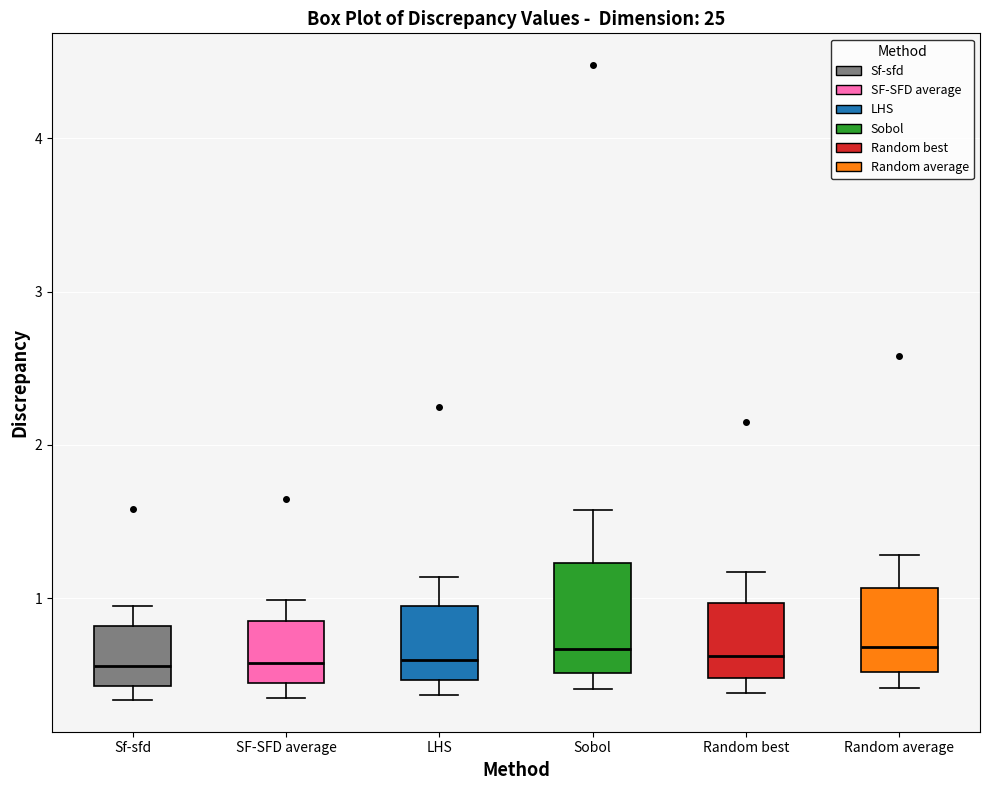

Reading left to right, transcribe this box plot: for each box, give where its median line is, the range the box spans, and where its two whiskers end, as read against the y-axis. The values are not printed on the chart, so give them approximately, as read against the axis.

Sf-sfd: median 0.6, box 0.4 to 0.8, whiskers 0.3 to 0.9
SF-SFD average: median 0.6, box 0.4 to 0.9, whiskers 0.4 (just below the box's lower edge) to 1.0
LHS: median 0.6, box 0.5 to 0.9, whiskers 0.4 to 1.1
Sobol: median 0.7, box 0.5 to 1.2, whiskers 0.4 to 1.6
Random best: median 0.6, box 0.5 to 1.0, whiskers 0.4 to 1.2
Random average: median 0.7, box 0.5 to 1.1, whiskers 0.4 to 1.3